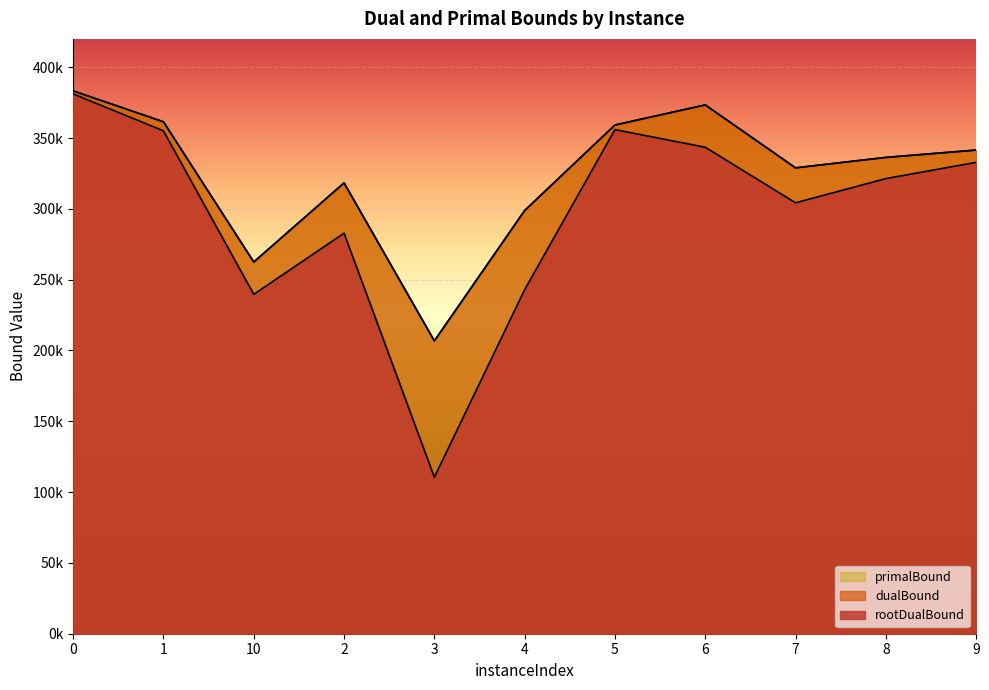

What is the sum of the rootDualBound values at 2 and 4?

525738.5